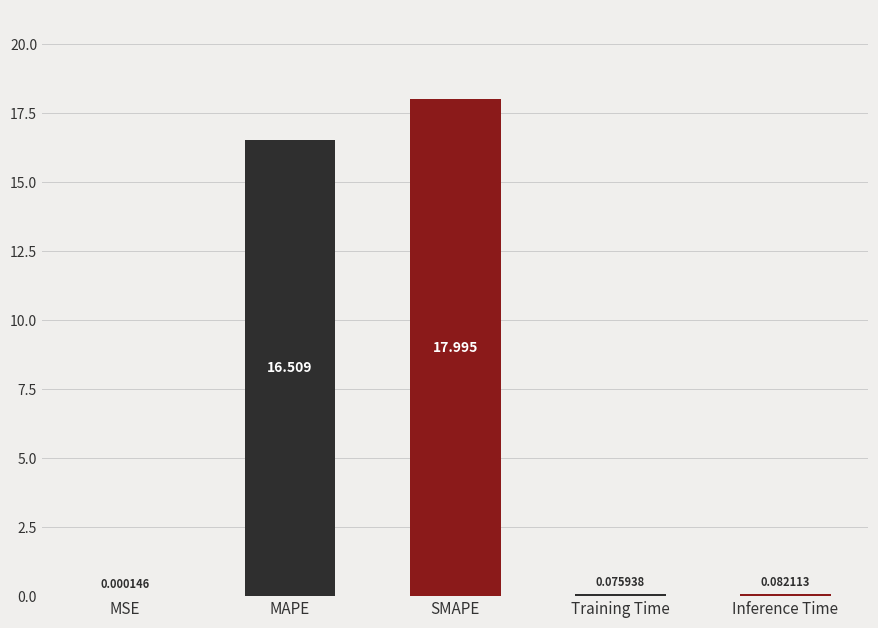

Where is the data nearest to the value 8?

Inference Time